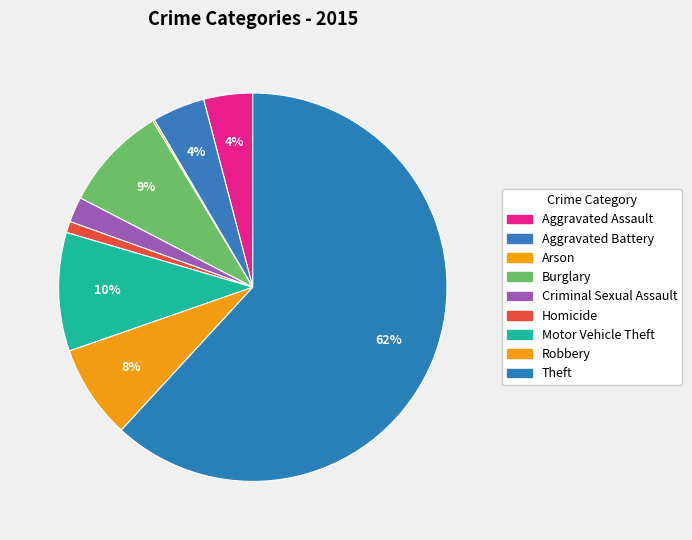

To the nearest percent, what percentage of the pie is Criminal Sexual Assault?

2%